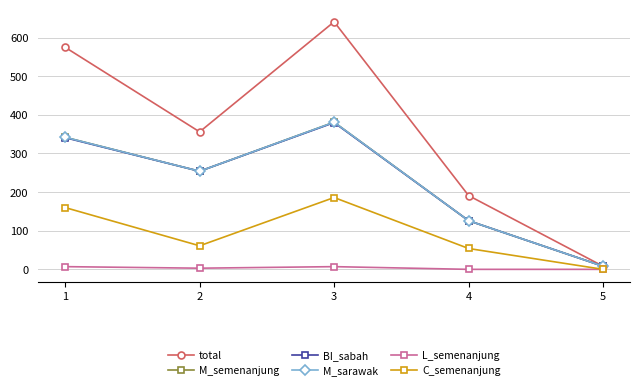

Reading left to right, transcribe all the data shown in this chart.

total: 575	356	641	191	8
M_semenanjung: 342	254	381	126	8
BI_sabah: 341	254	380	126	8
M_sarawak: 342	254	381	126	8
L_semenanjung: 7	3	7	0	0
C_semenanjung: 160	61	186	54	0